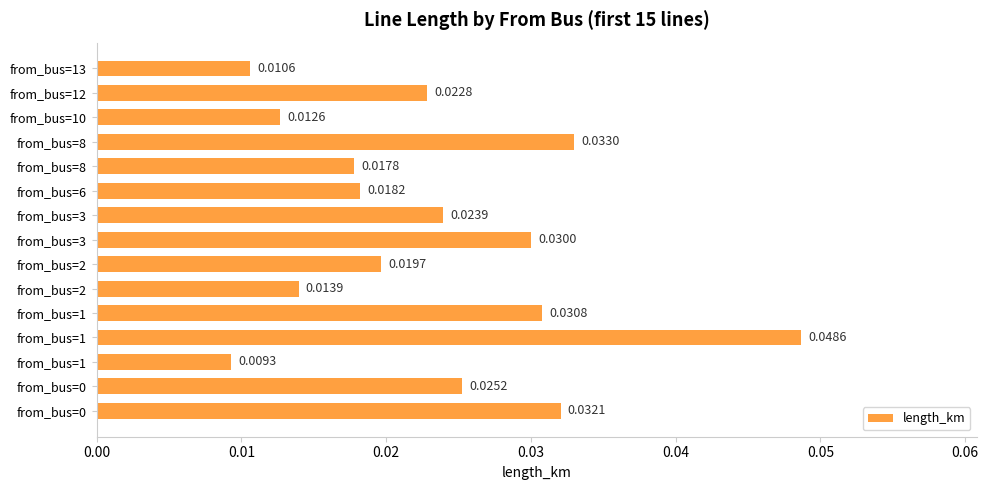

How many series are shown in this chart?

1